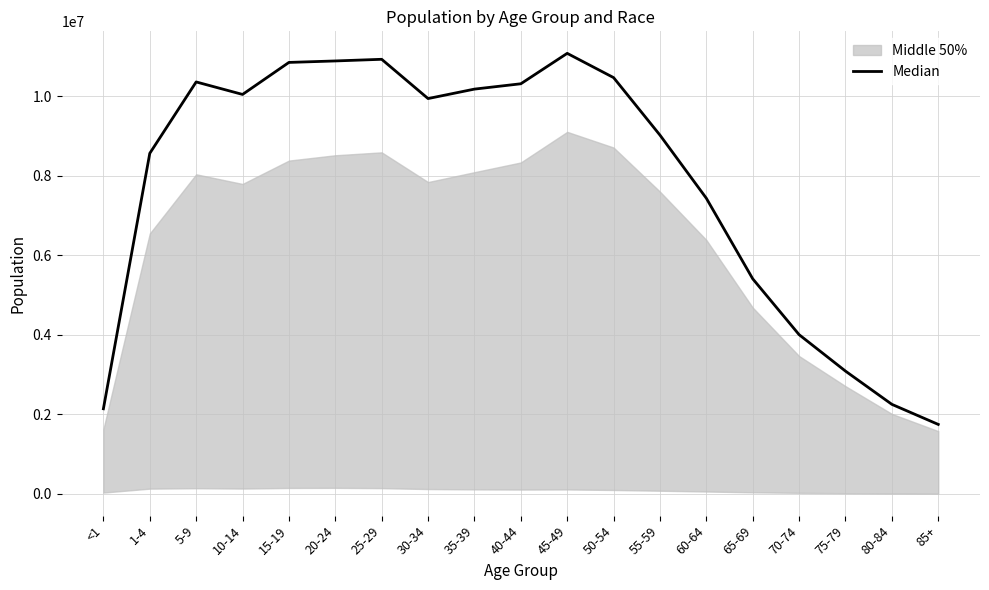

What is the difference between the maximum and minimum values?

9324615